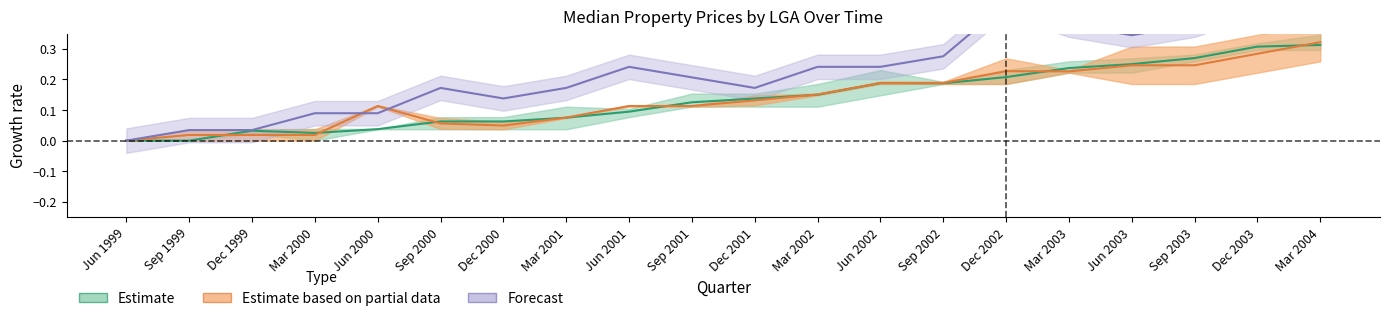

What is the difference between the Greater Geelong values at Dec 1999 and Mar 2003?

0.2